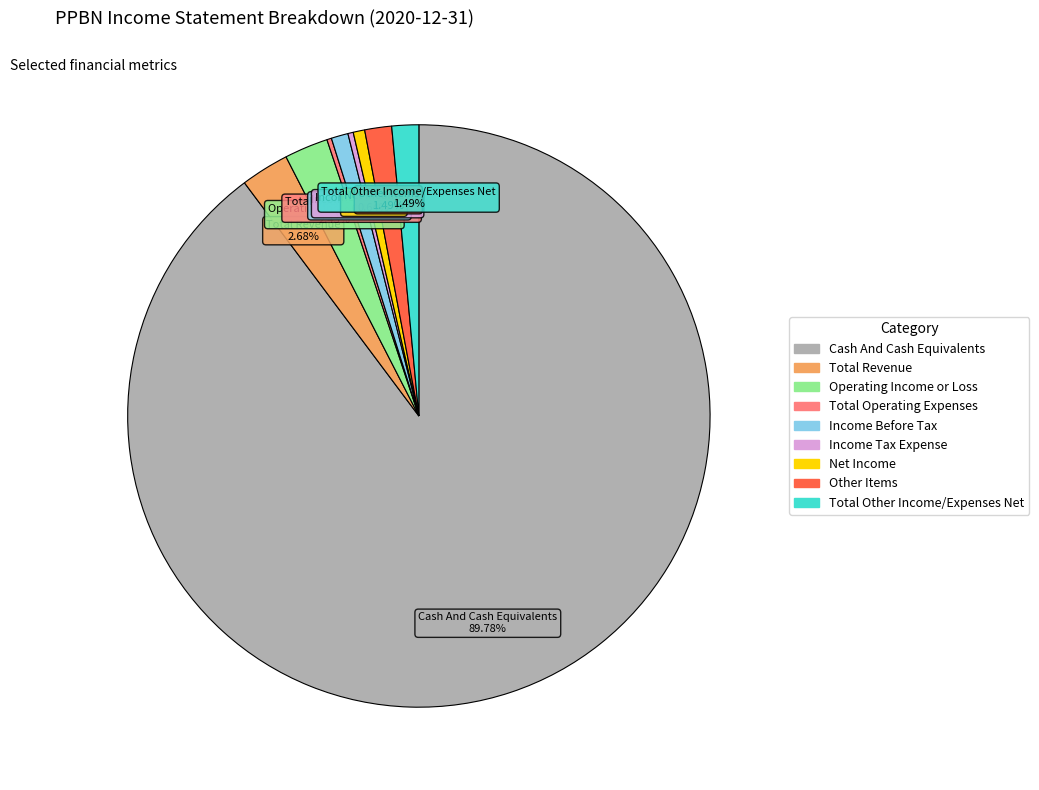

Between Total Other Income/Expenses Net and Income Tax Expense, which is larger?

Total Other Income/Expenses Net